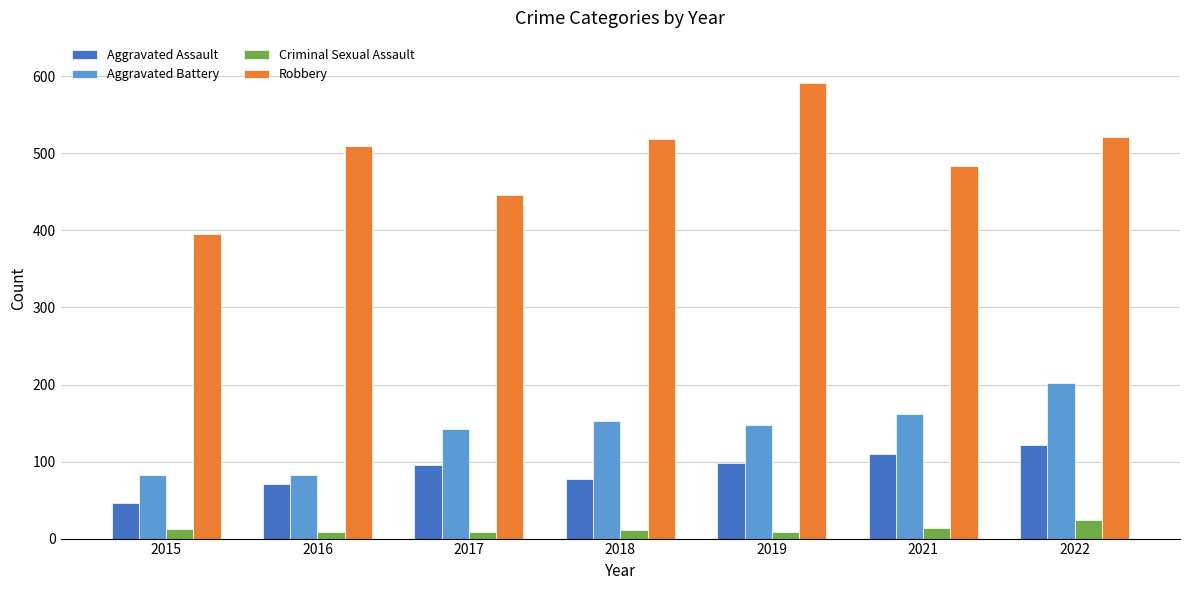

Which series changed the most between 2016 and 2018?

Aggravated Battery